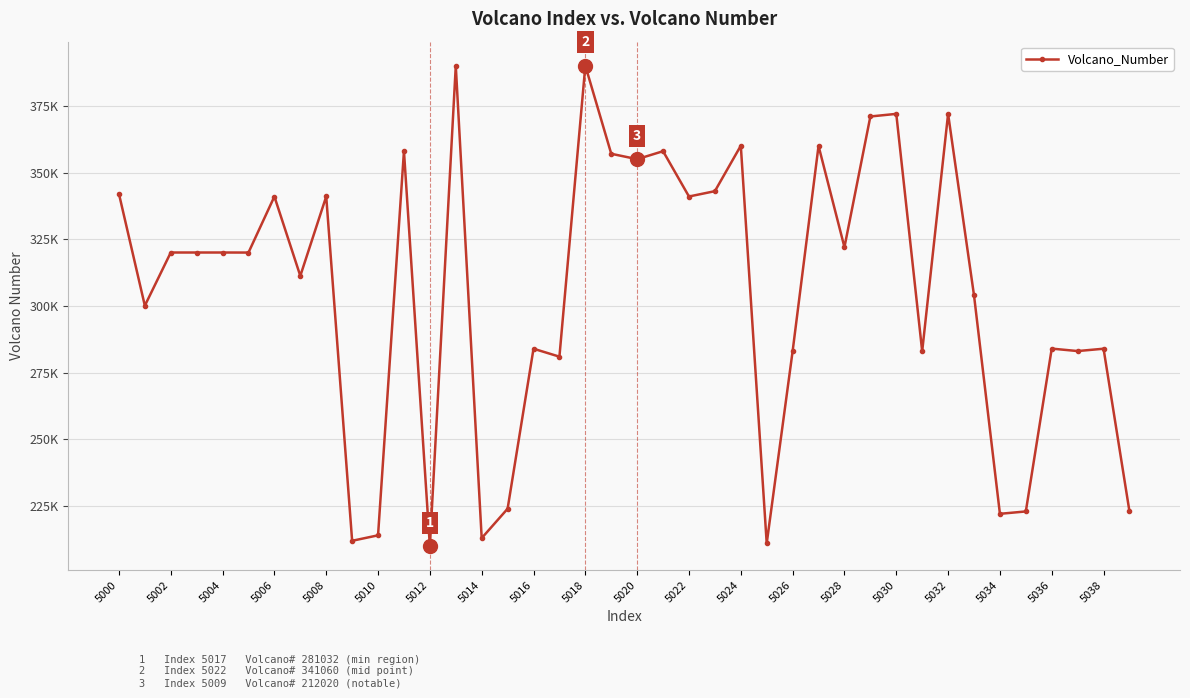

True or false: there are more than 0 points higher than both neighbors.

True